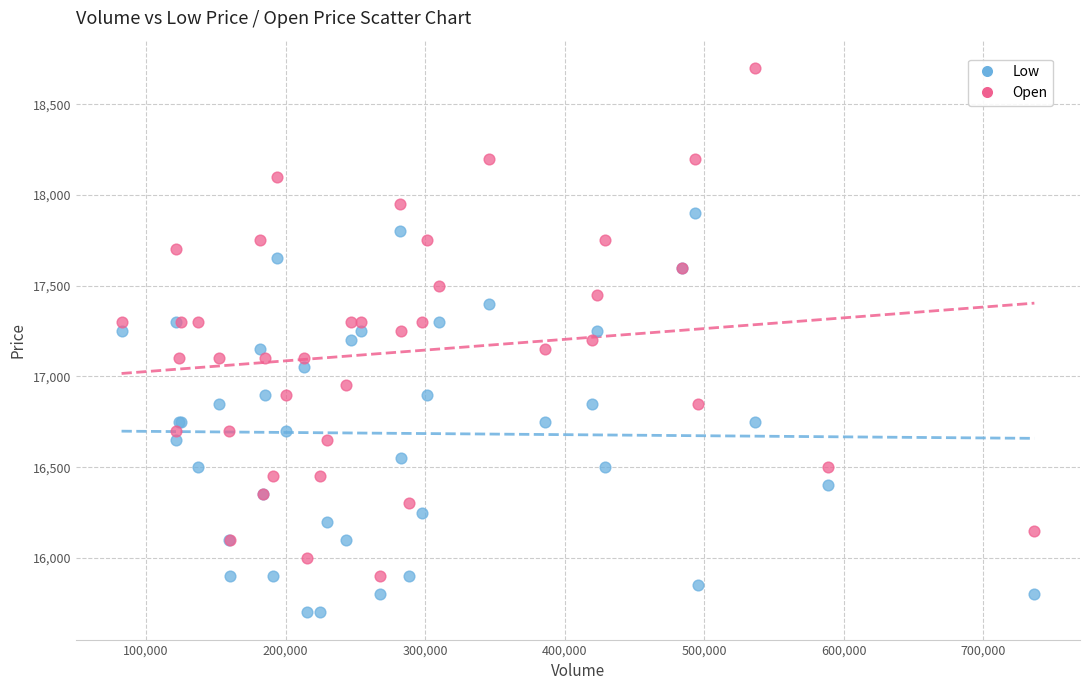

Which series contains the highest Y value?

Open